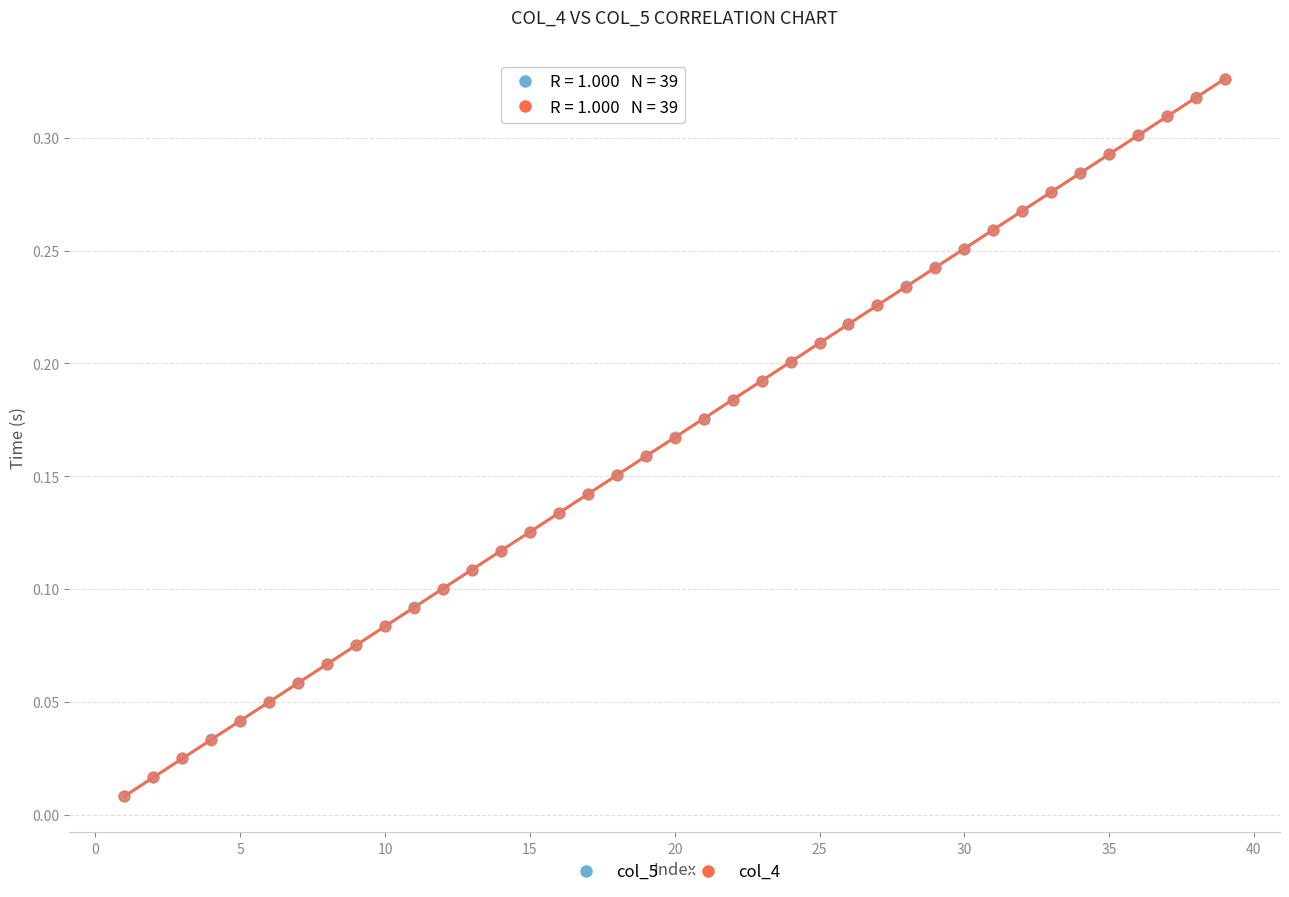

Which series has the widest spread of Y values?

col_5